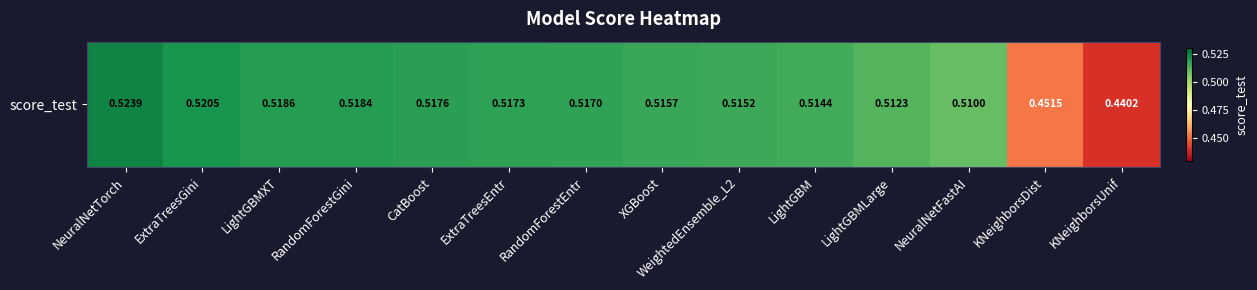

Read the value at RandomForestEntr.

0.5